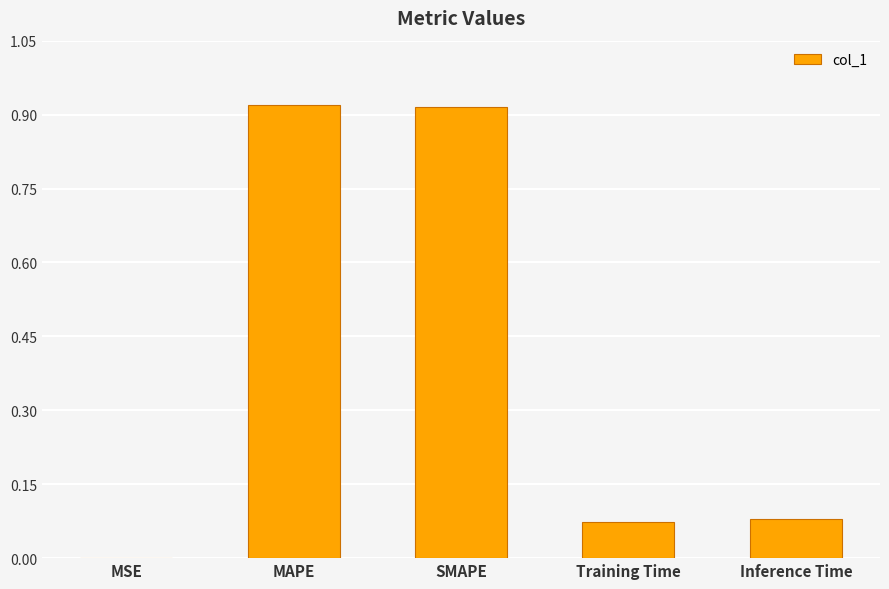

The chart shows a value of 0.0 at MSE. True or false?

True